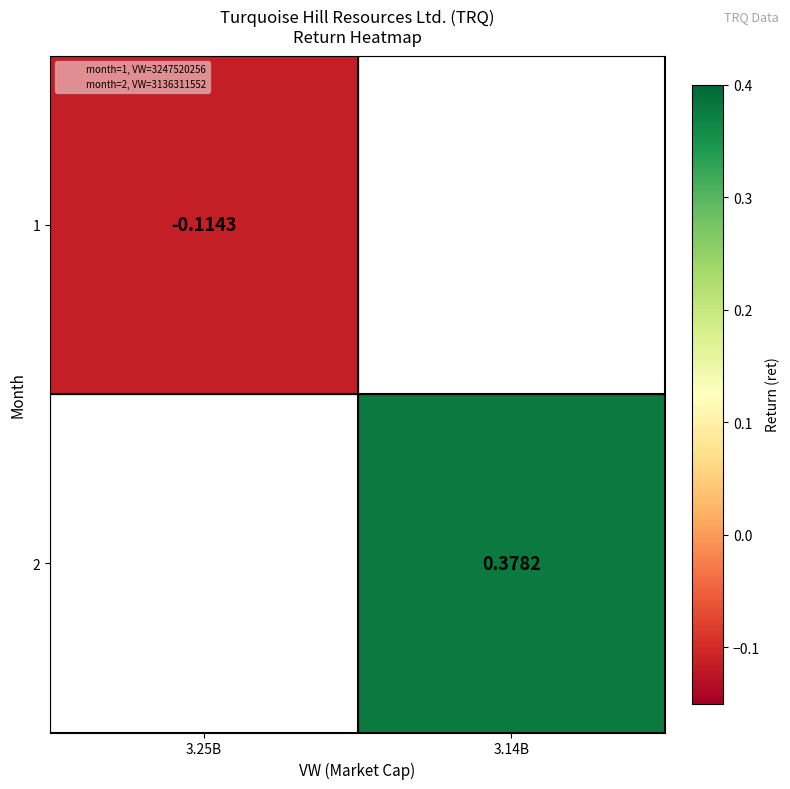

Which category has the lowest value in the 1 series?

3.25B